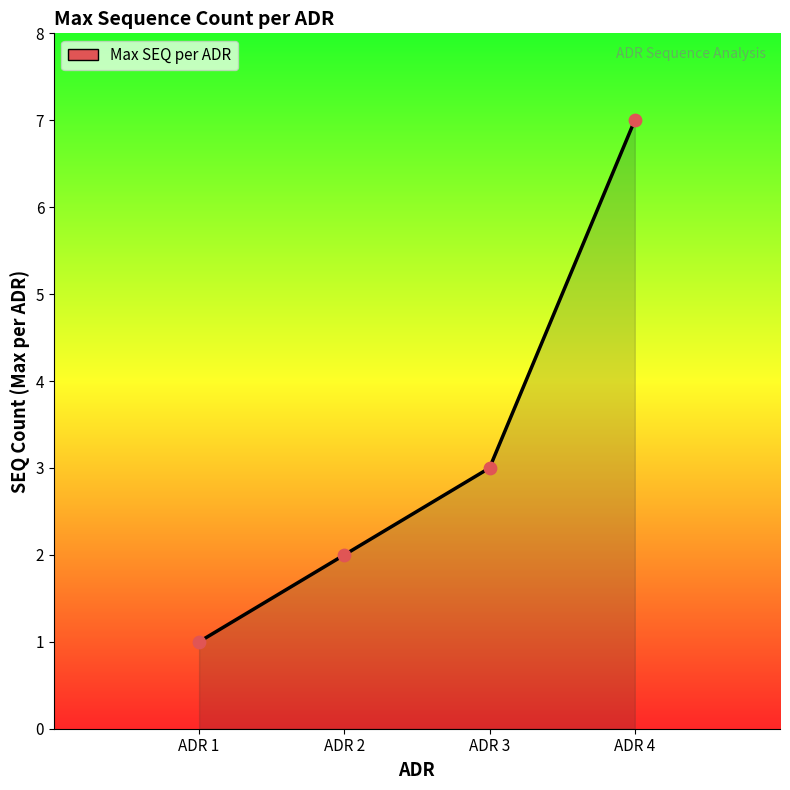

Between ADR 3 and ADR 2, which is larger?

ADR 3